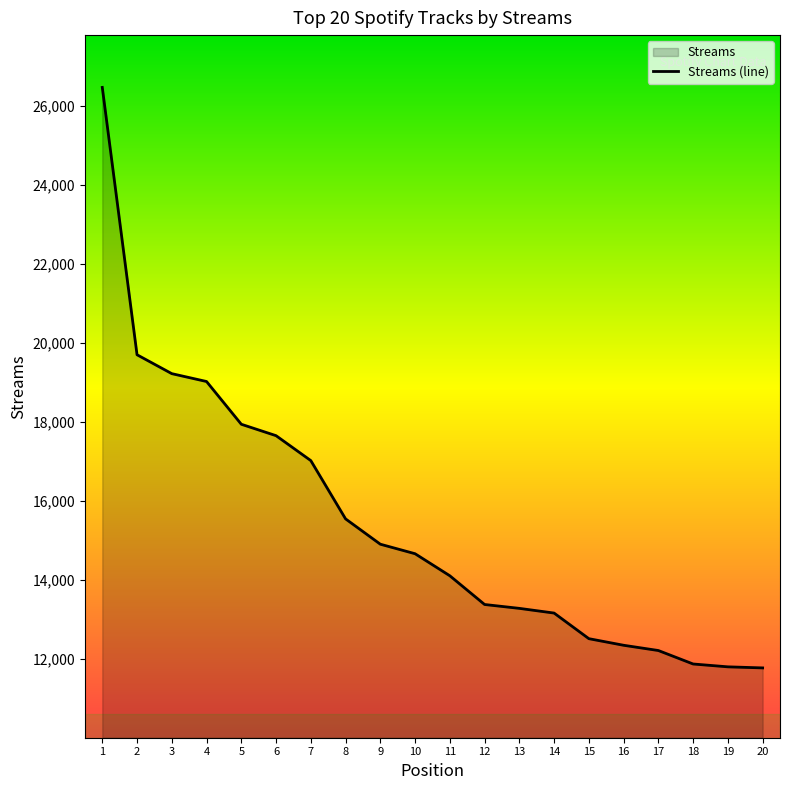

Which has a higher value, 8 or 6?

6